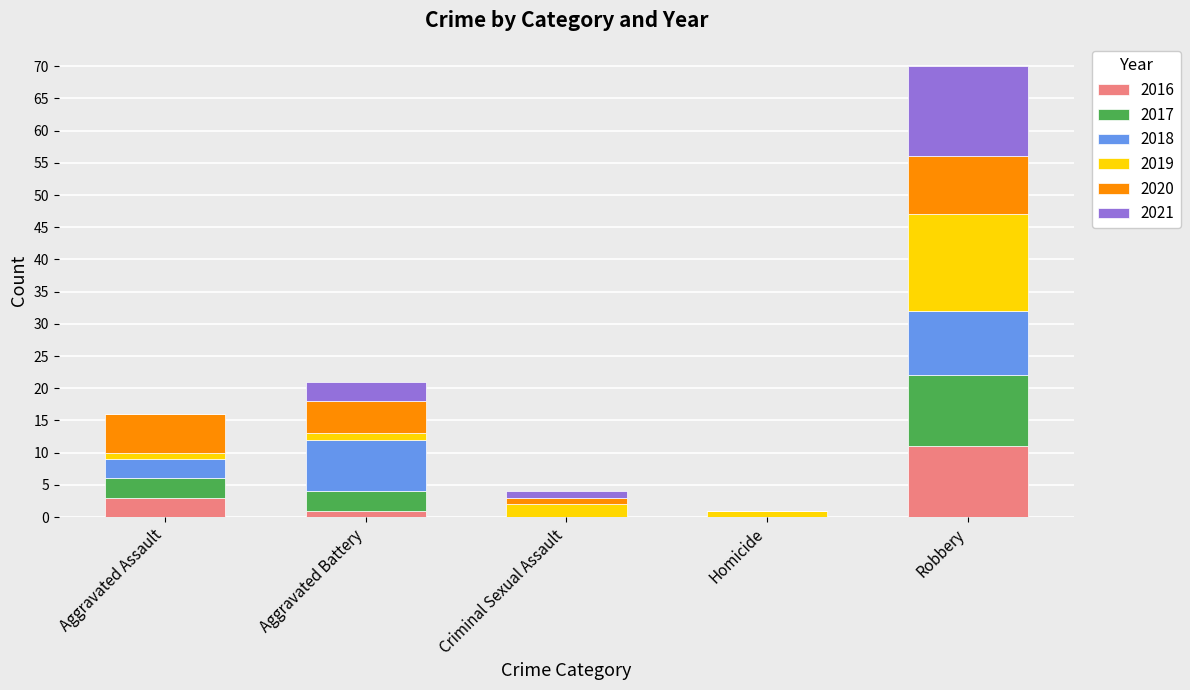

Reading right to left, transcribe the values for 2016.

Robbery=11	Homicide=0	Criminal Sexual Assault=0	Aggravated Battery=1	Aggravated Assault=3